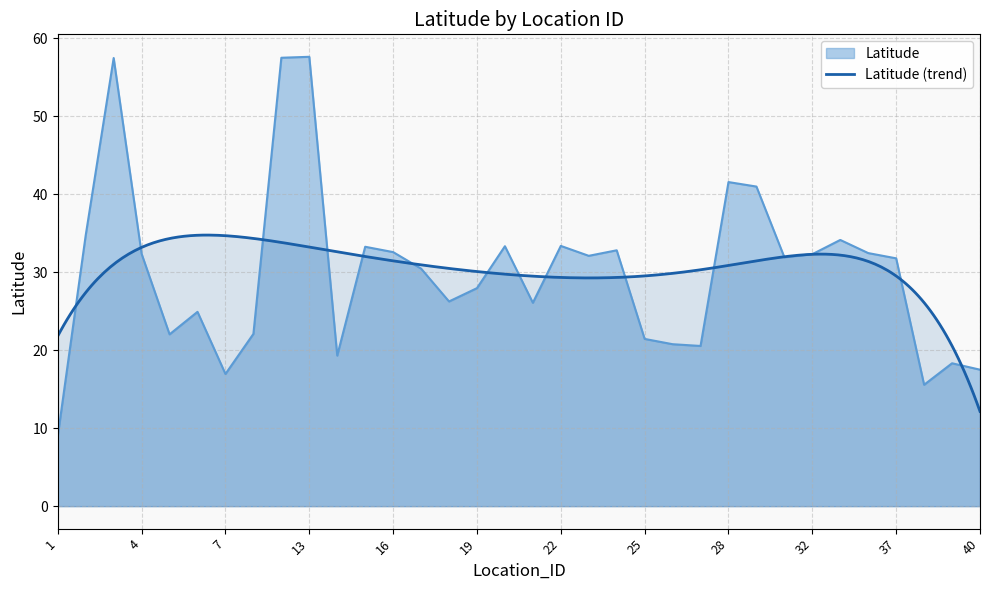

Count the number of categories in the chart.

34